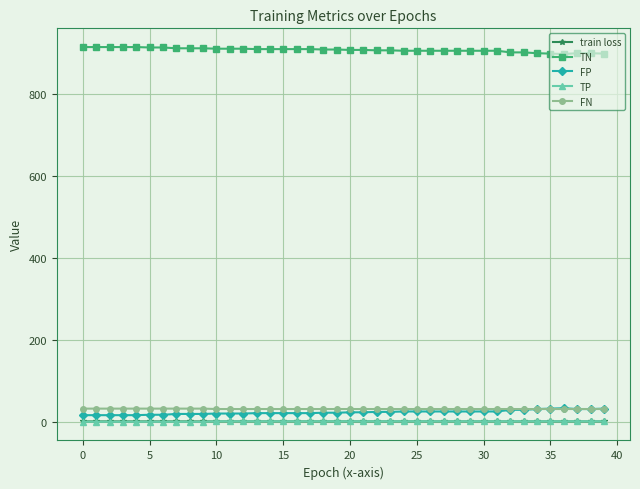

What is the greatest value displayed?

915.0